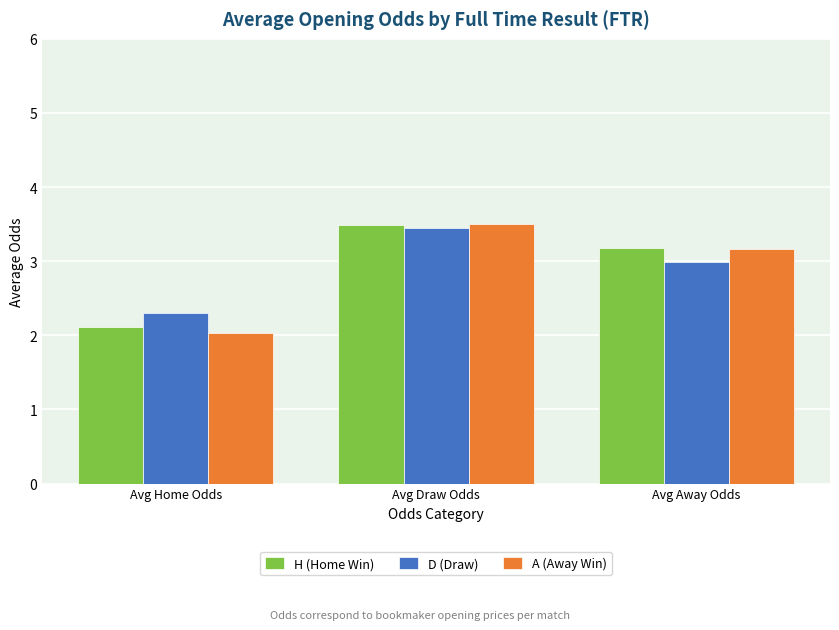

What position from the left is Avg Away Odds?

3